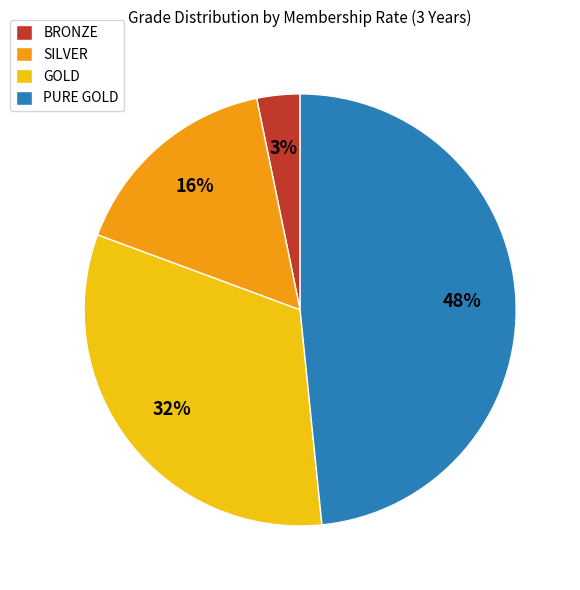

To the nearest percent, what portion does PURE GOLD represent?

48%